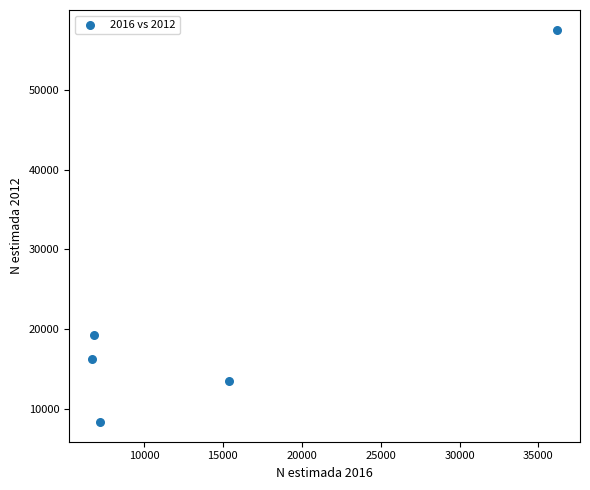

What is the range of X values (max minus min)?

29441